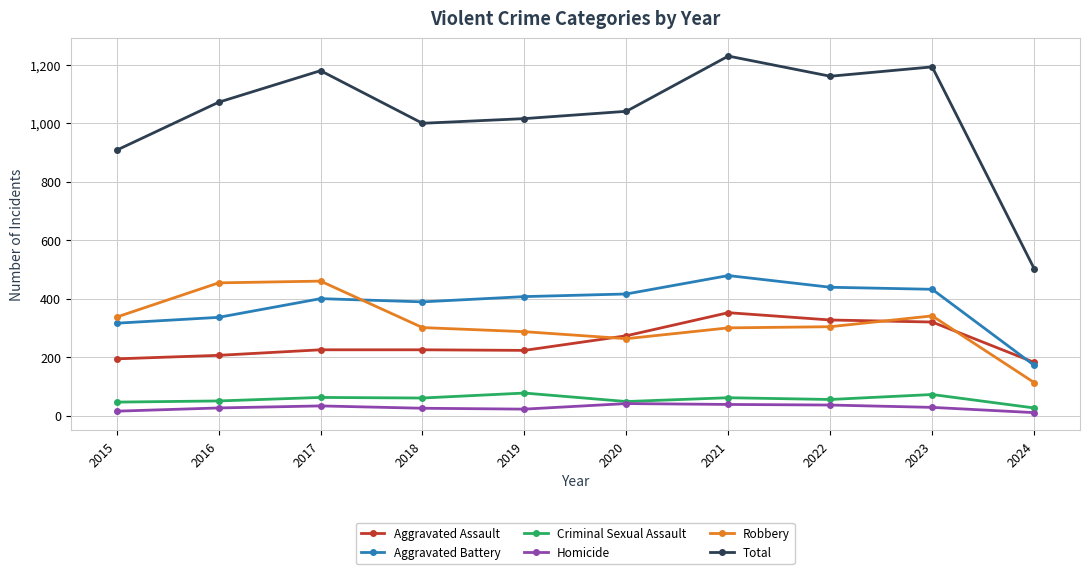

What is the sum of the Aggravated Battery values at 2022 and 2015?

755